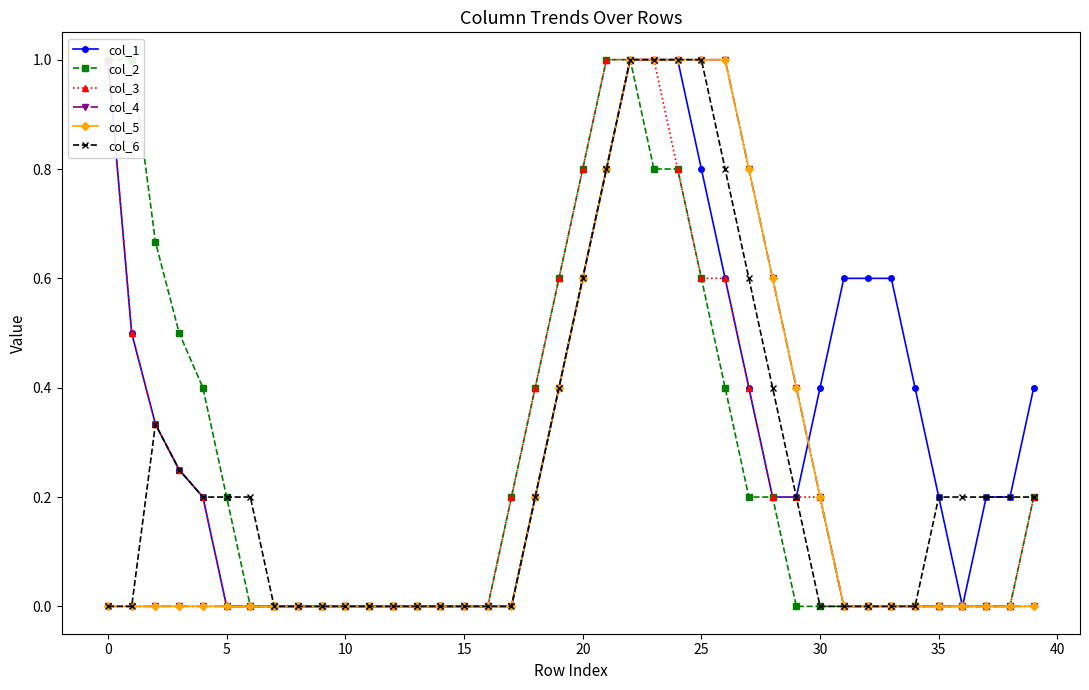

How many data points in col_2 are above 0?

19